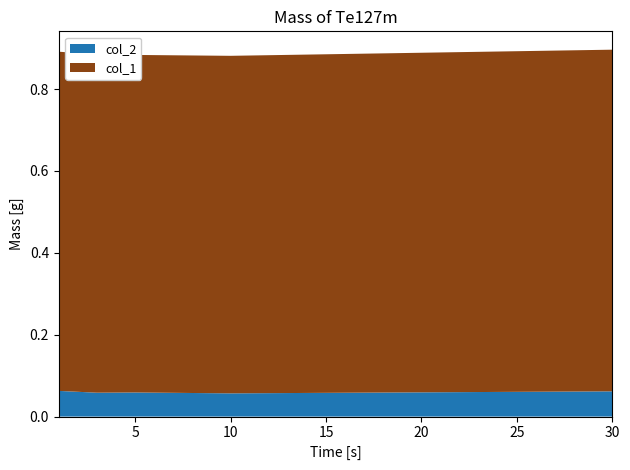

Reading left to right, list all the values displayed in this chart.

col_2: 0.1	0.1	0.1	0.1	0.1
col_1: 0.8	0.8	0.8	0.8	0.8